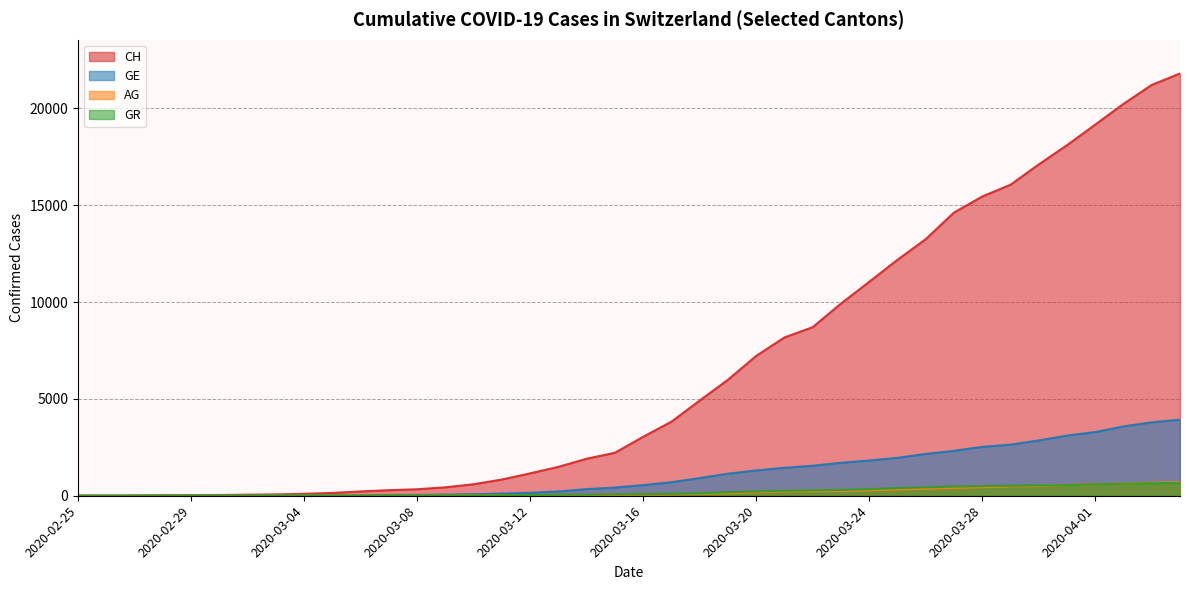

Which series changed the most between 2020-03-01 and 2020-04-02?

CH